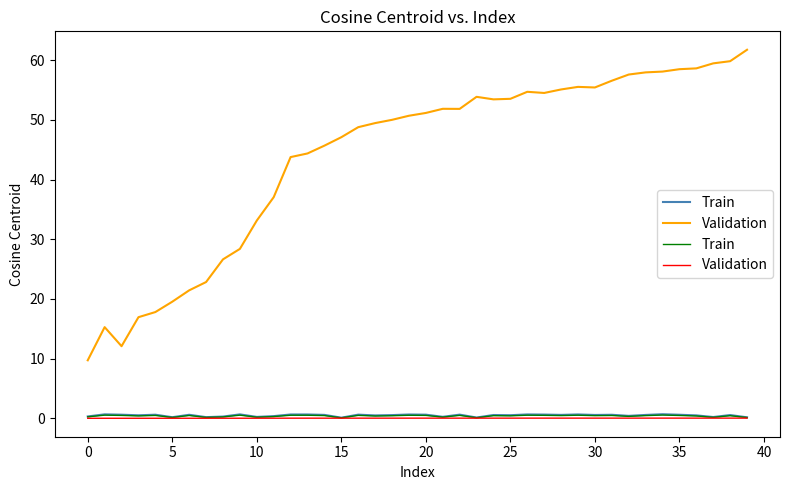

At how many categories does at least one series exceed 0?

40